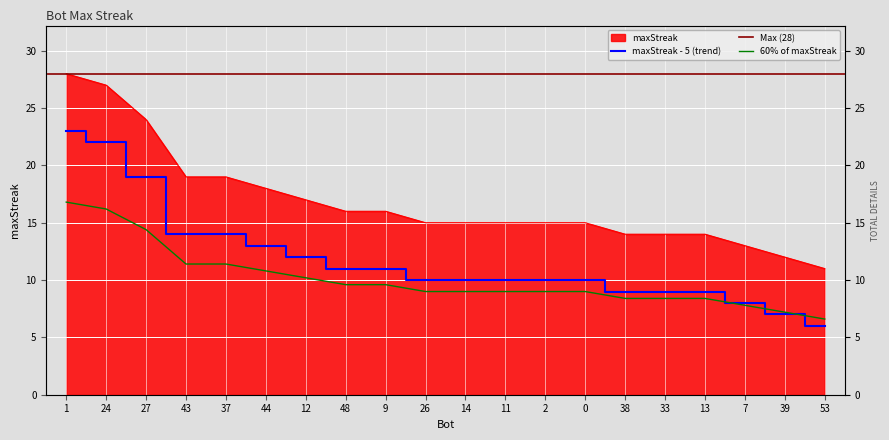

What is the greatest value displayed?

28